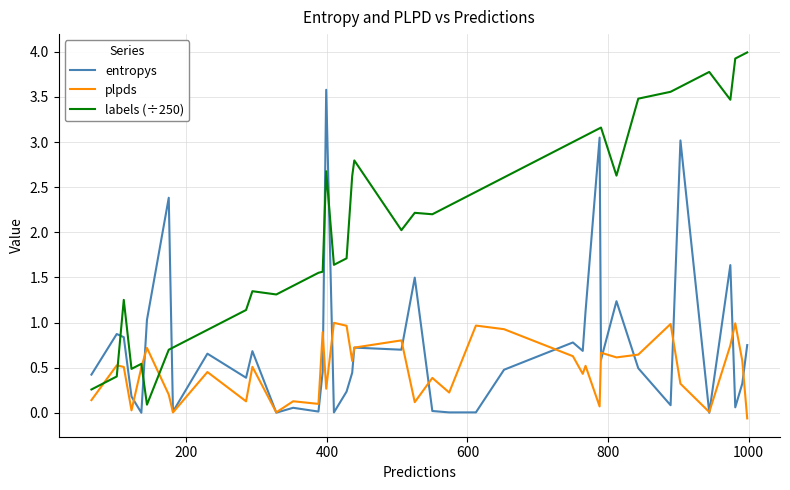

How many lines are shown in the chart?

3